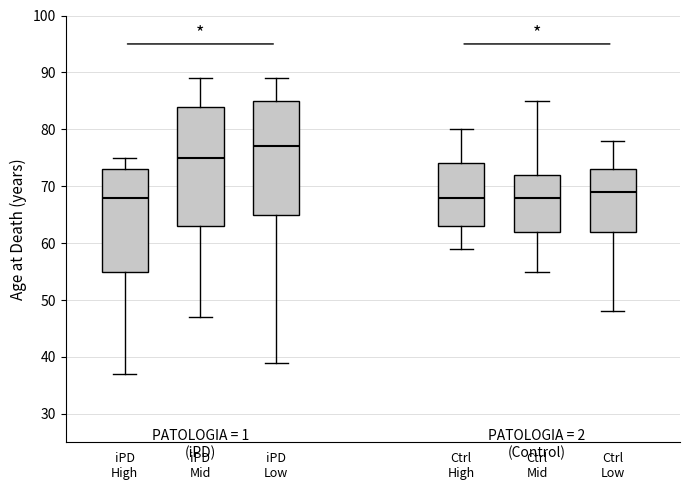

Reading left to right, read every box against the y-axis: the position of its median line, the range the box covers, and the ends of its whiskers. The values are not printed on the chart, so give them approximately, as read against the axis.

iPD High: median 68, box 55 to 73, whiskers 37 to 75
iPD Mid: median 75, box 63 to 84, whiskers 47 to 89
iPD Low: median 77, box 65 to 85, whiskers 39 to 89
Ctrl High: median 68, box 63 to 74, whiskers 59 to 80
Ctrl Mid: median 68, box 62 to 72, whiskers 55 to 85
Ctrl Low: median 69, box 62 to 73, whiskers 48 to 78